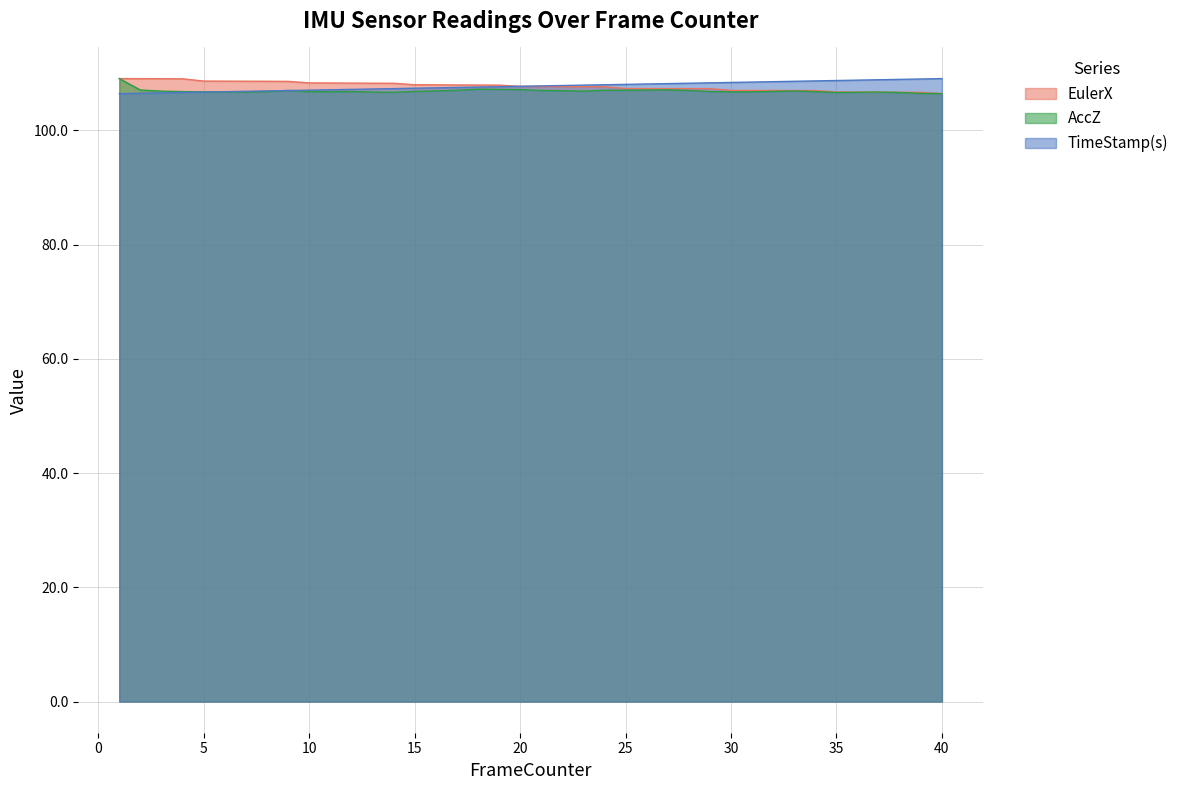

Is it true that AccZ equals 106.8 at 30?

True